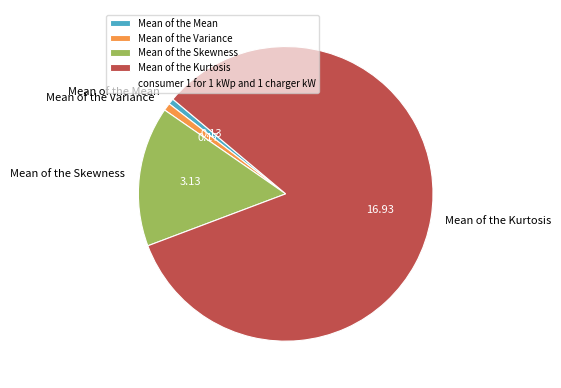

Which slice is the largest?

Mean of the Kurtosis